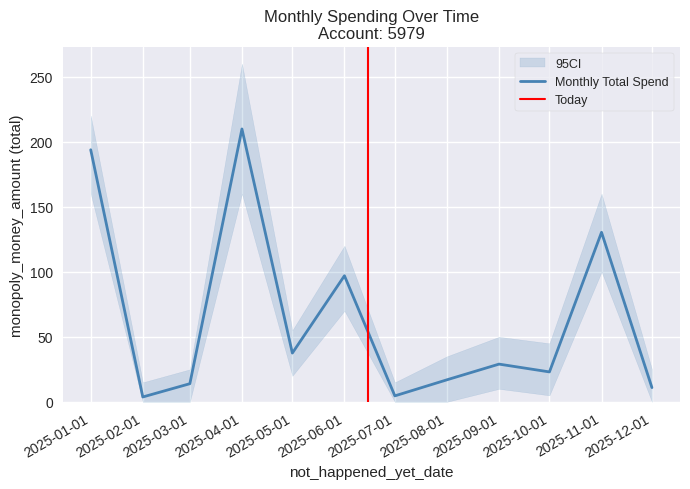

At which category does the data reach its first local peak?

2025-04-01